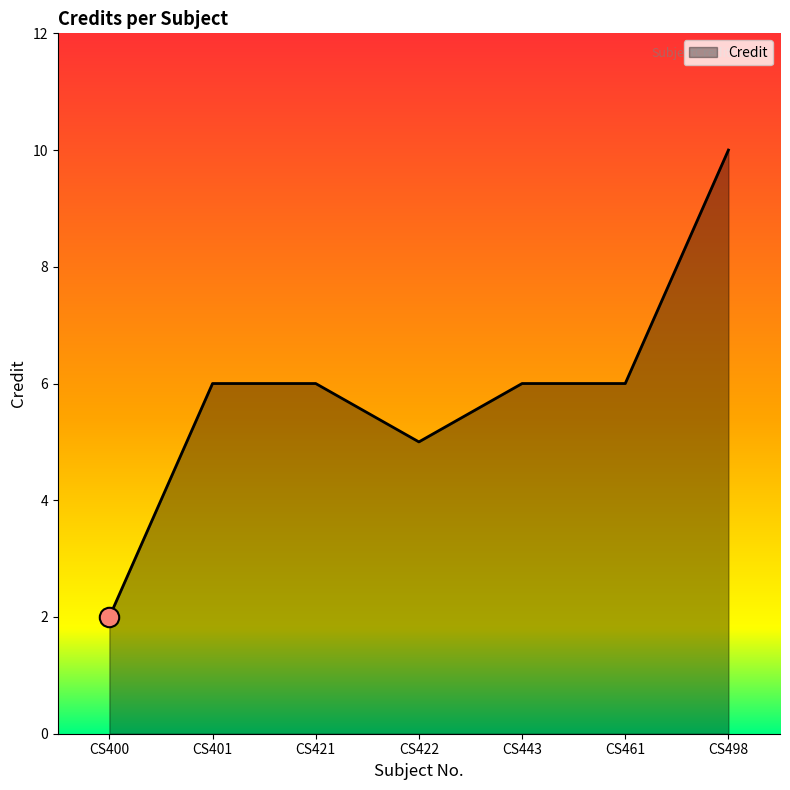

What is the average value?

6